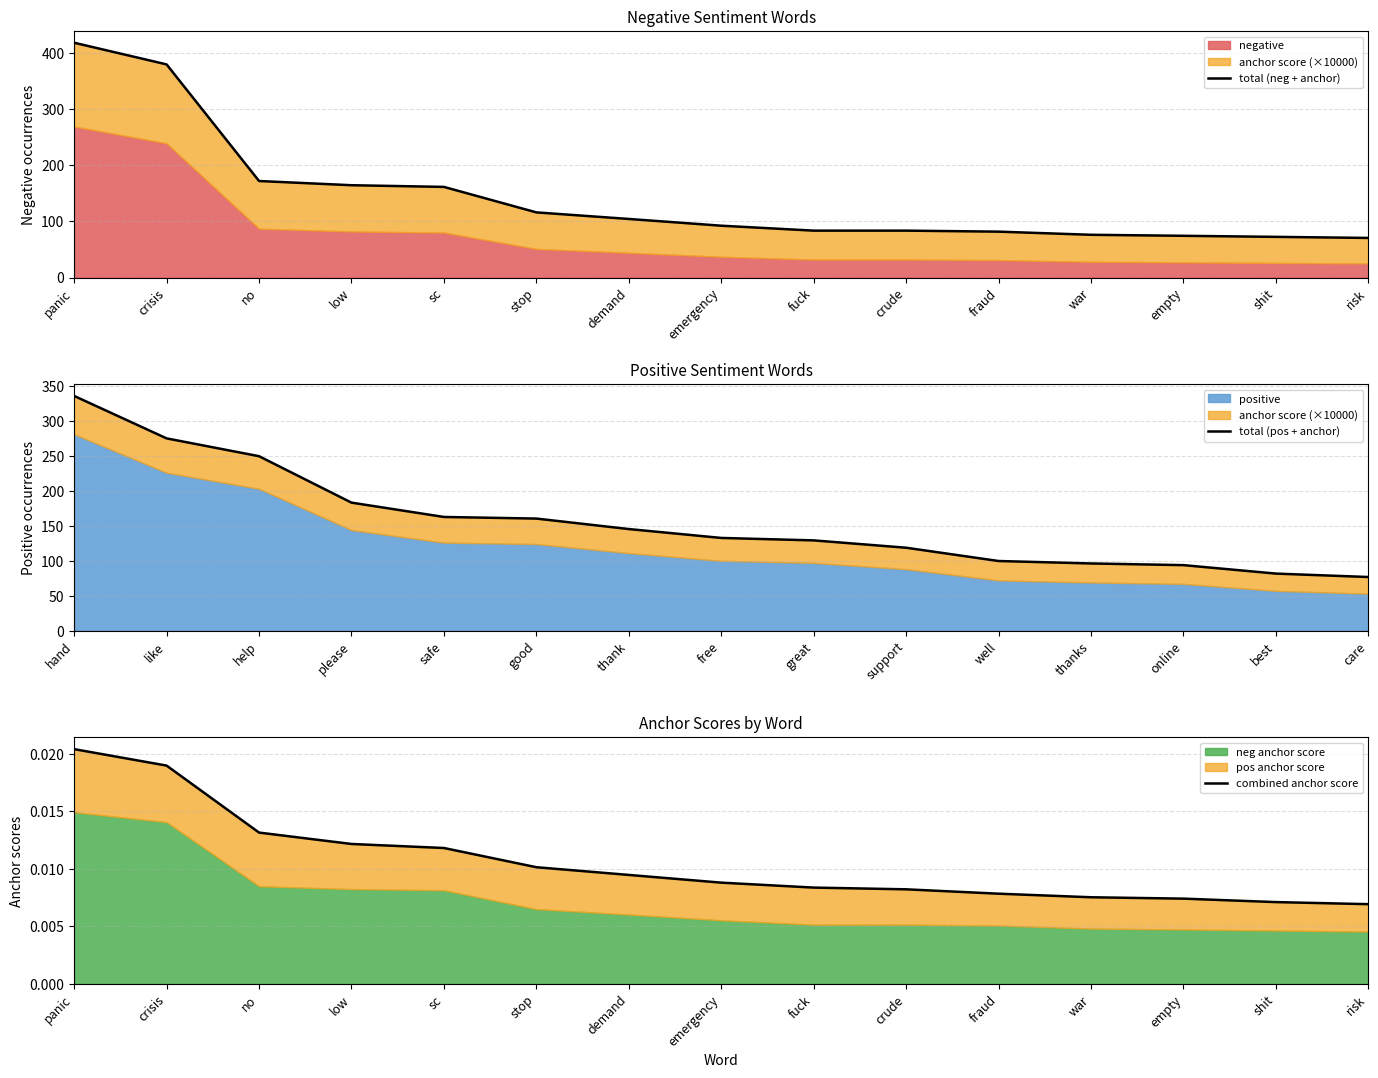

True or false: combined anchor score has more than 1 interior local peaks.

False